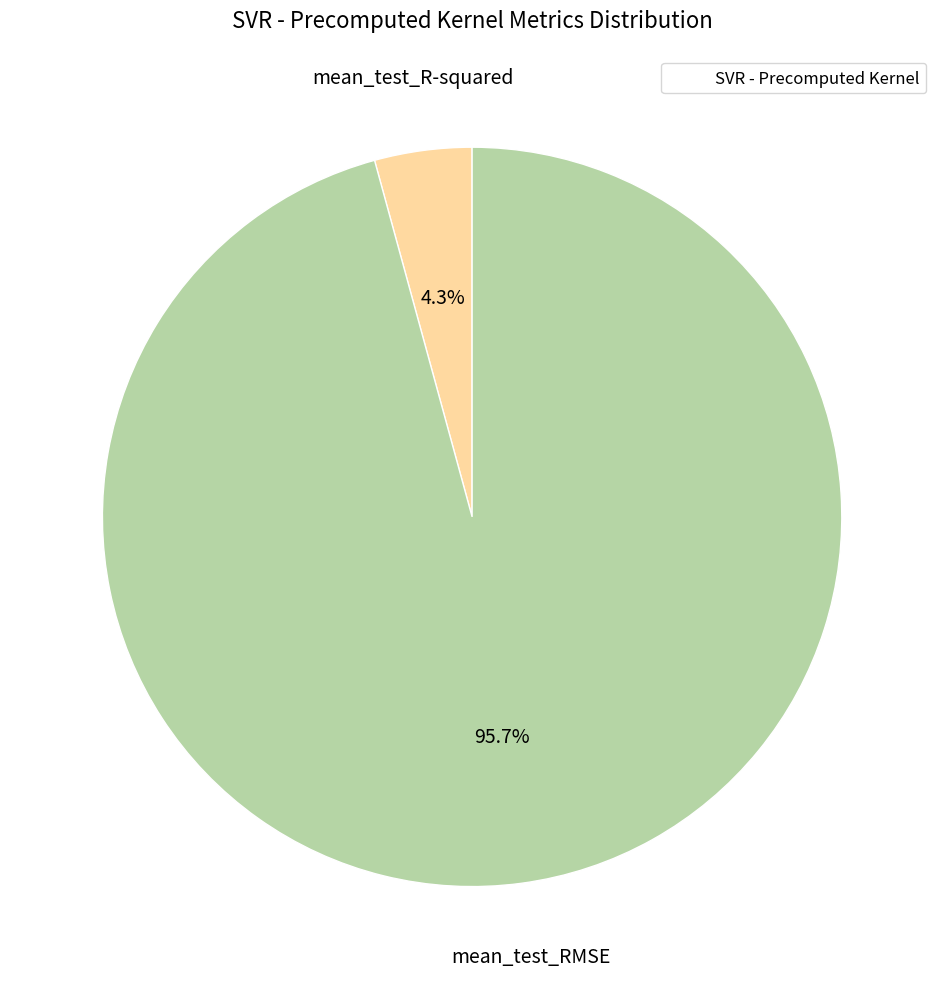

Is there any slice that represents more than half of the pie?

Yes